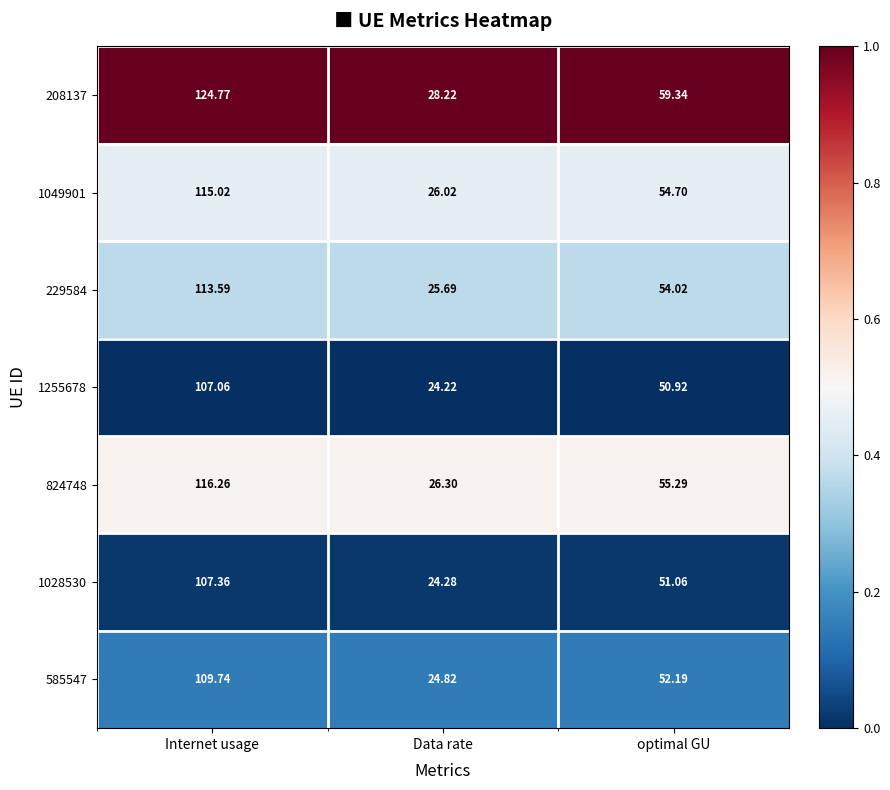

Is the value of 585547 at Internet usage greater than the value of 229584 at Internet usage?

No